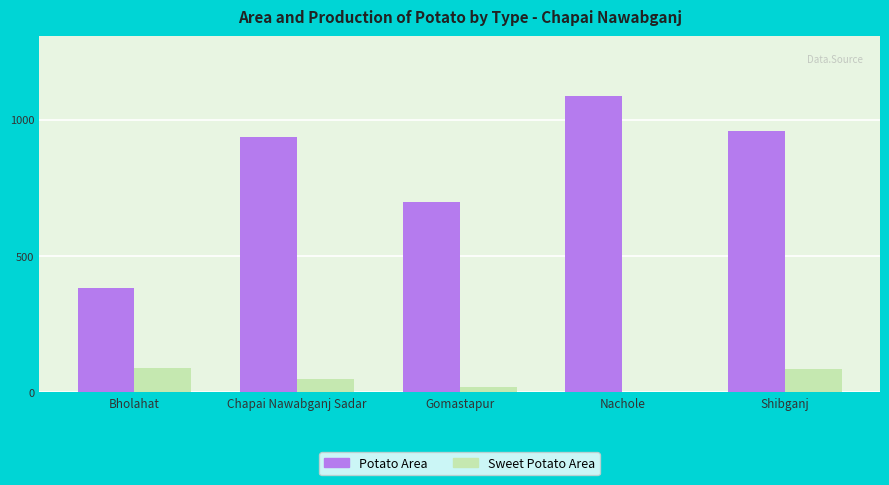

Between Bholahat and Nachole, which series saw the biggest shift?

Potato Area